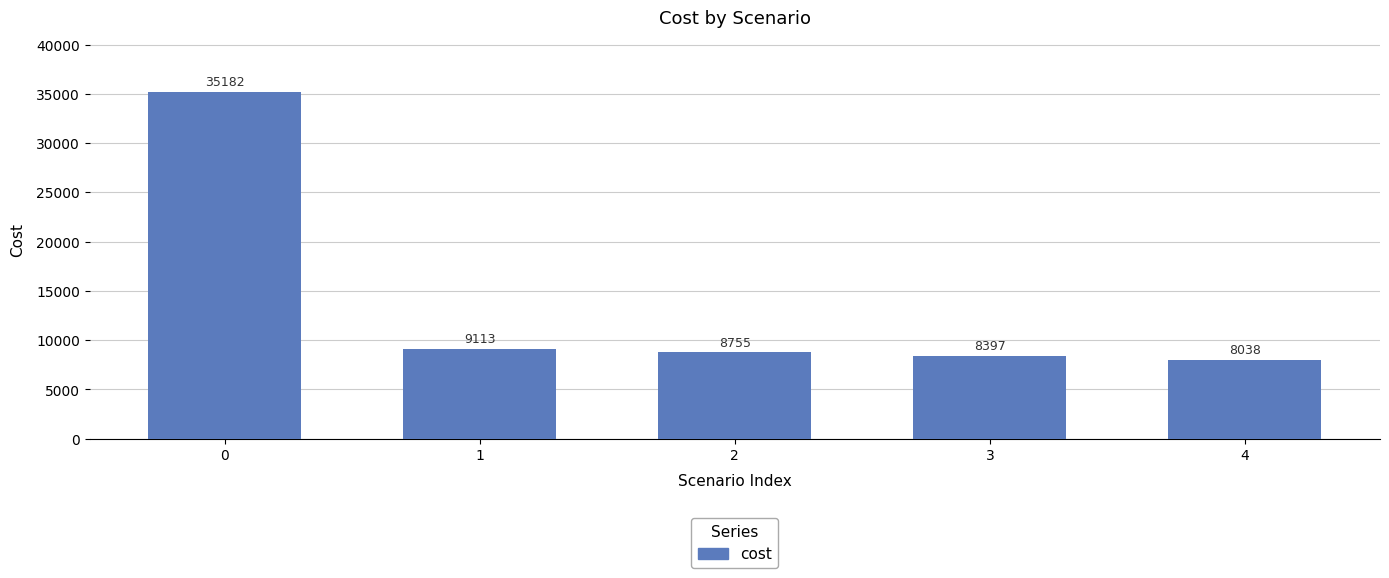

The chart shows a value of 3665.3 at 2. True or false?

False